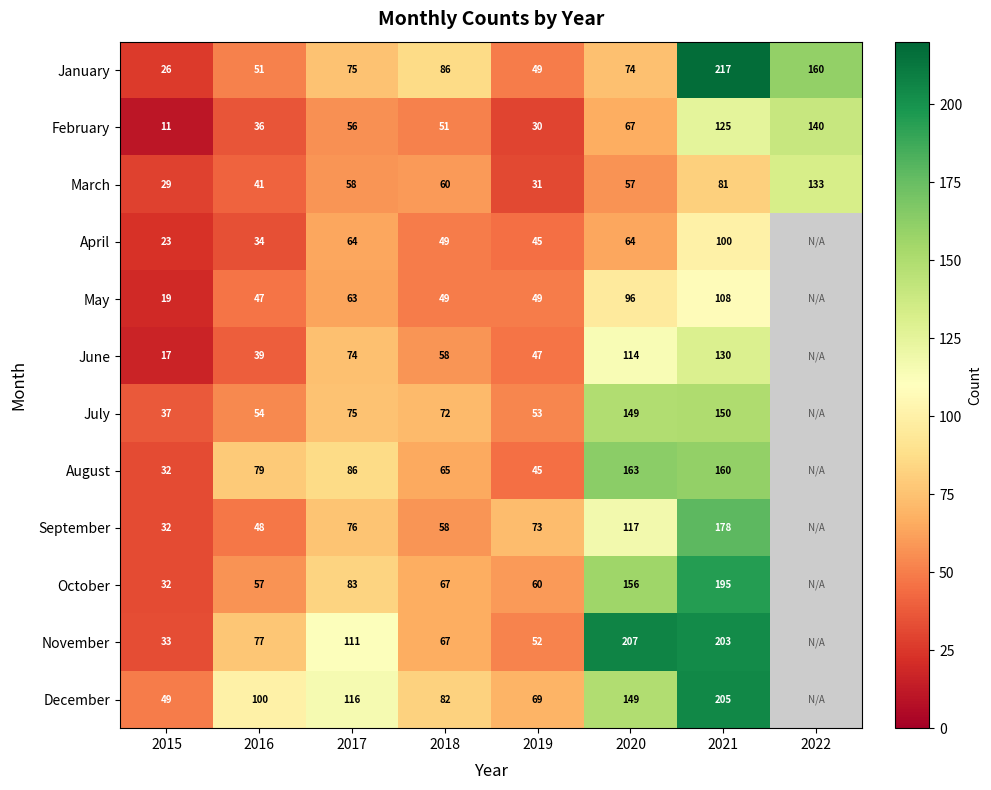

Is it true that April equals 64 at 2017?

True